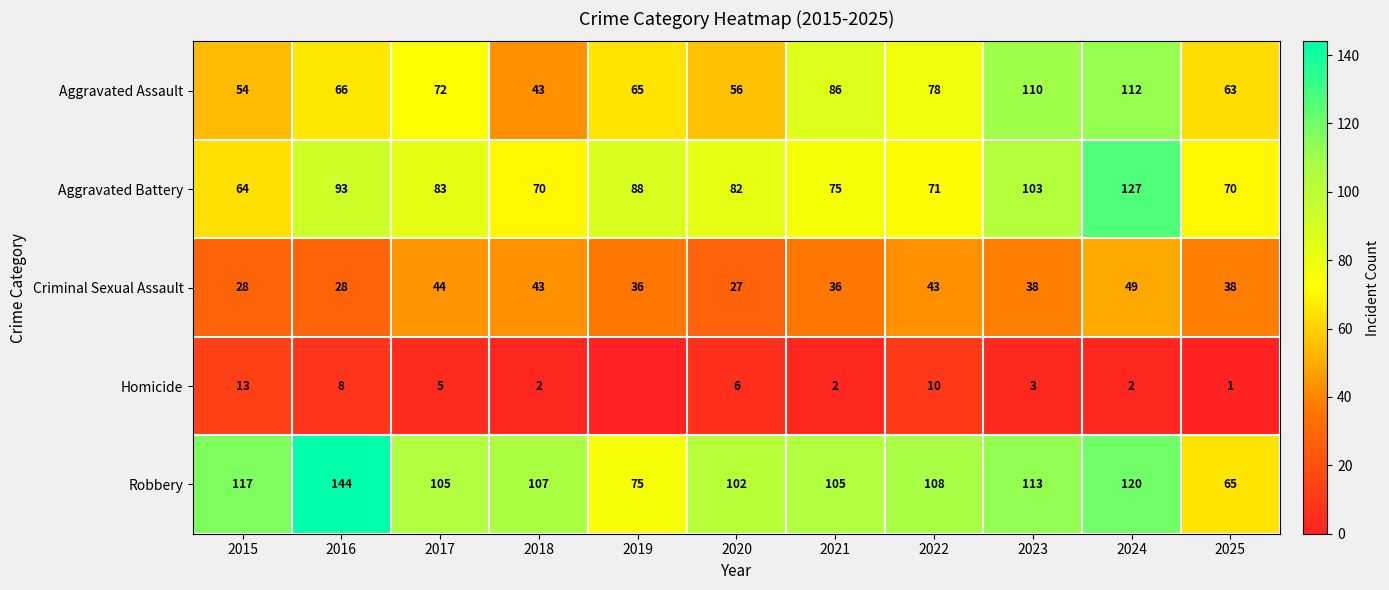

How many data points in Aggravated Assault are above 66?

5